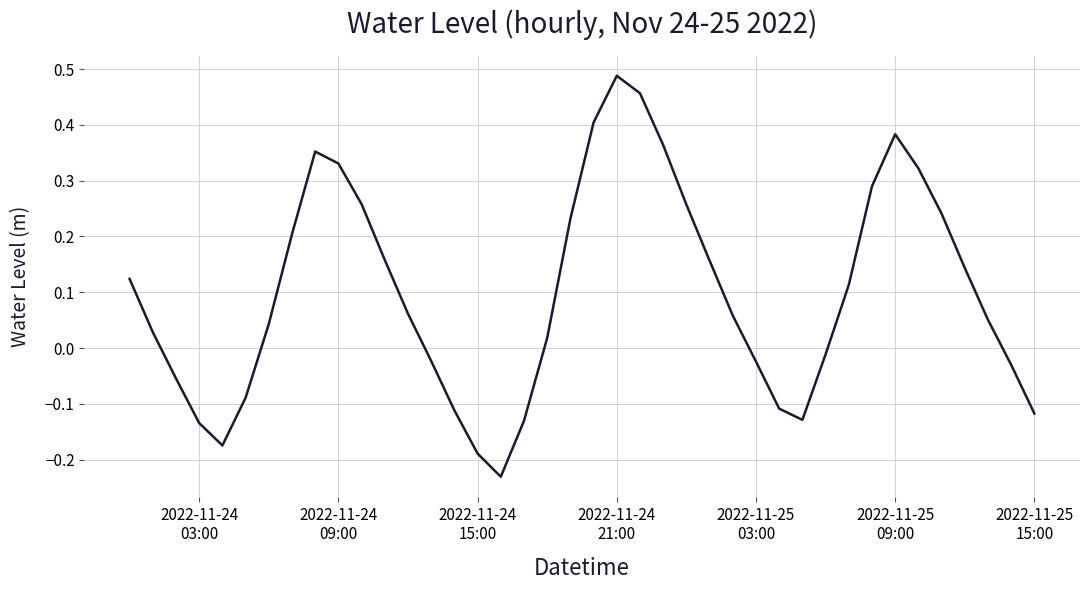

What is the sum of all values?

4.0